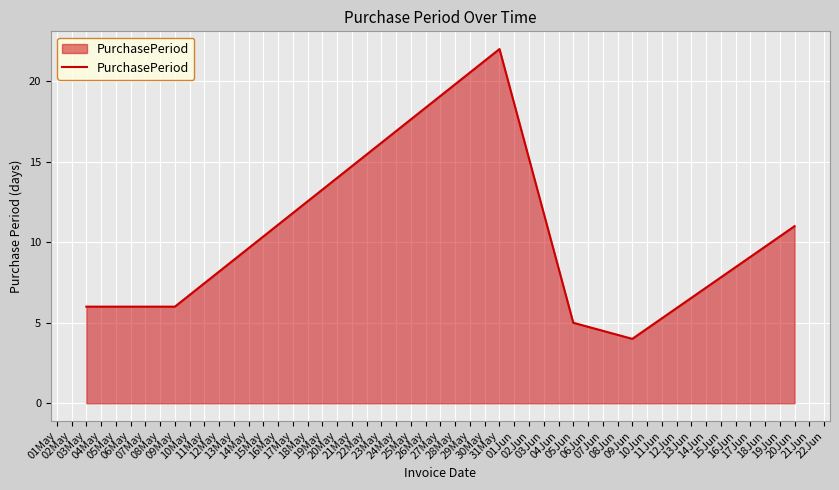

How many distinct data groups are displayed?

1